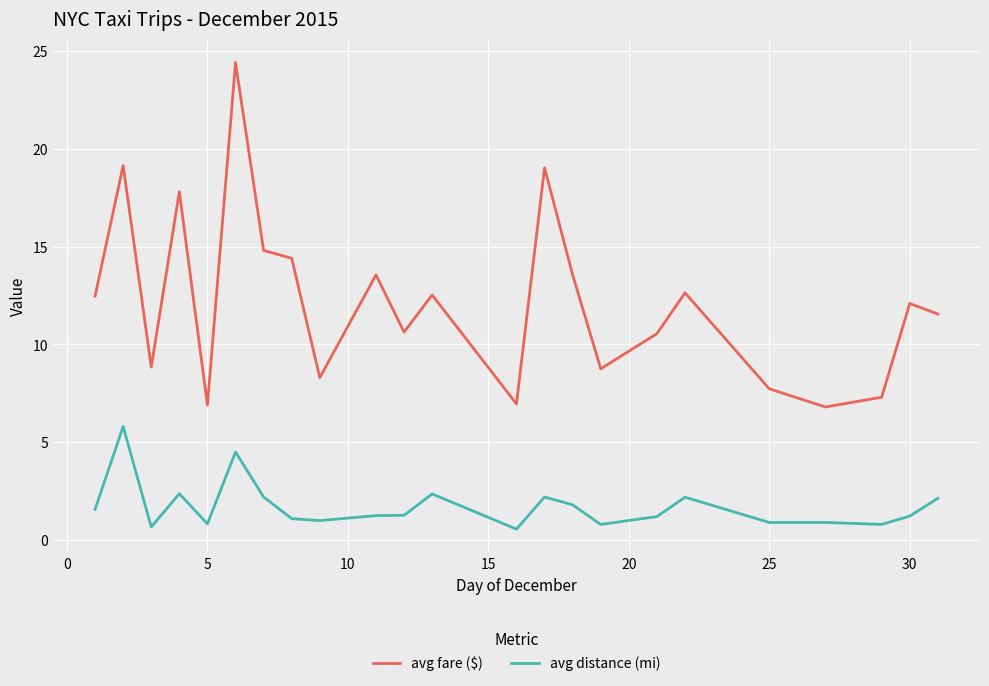

Which series has the largest total across all categories?

avg fare ($)